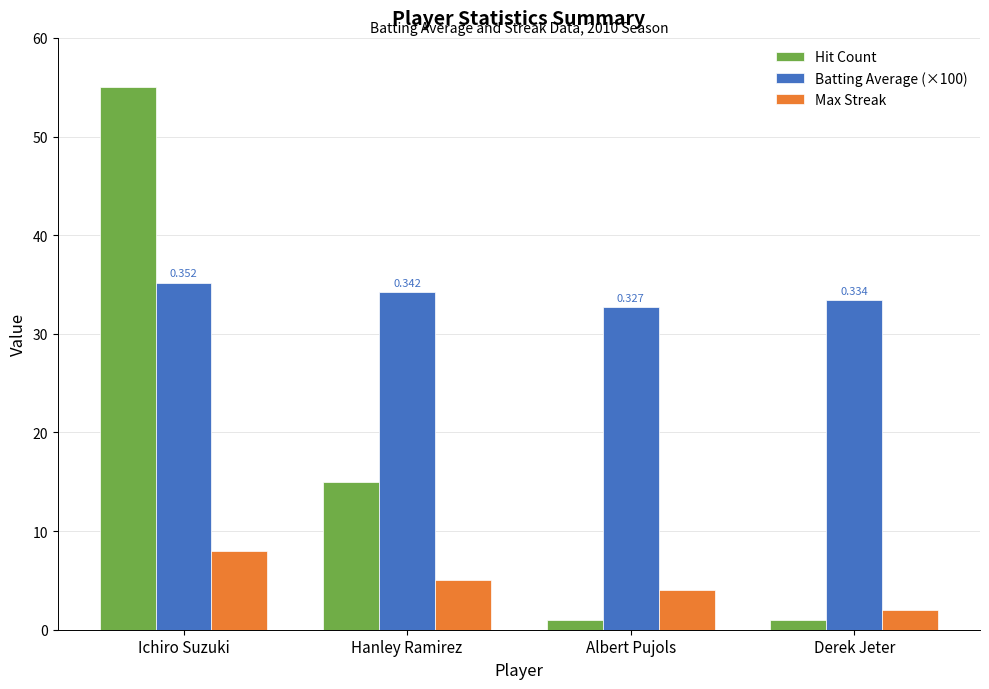

What is the smallest value displayed?

1.0